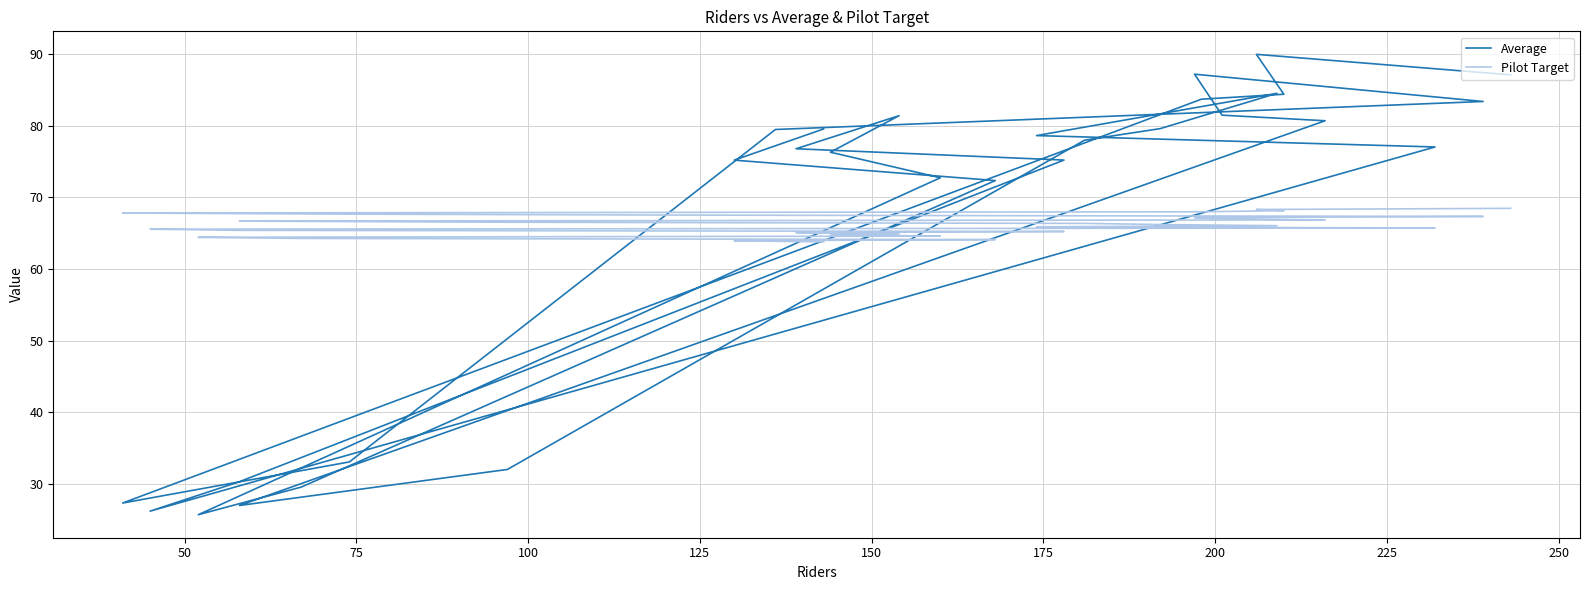

What is the value of the Pilot Target point at the 15th from the left?

66.1